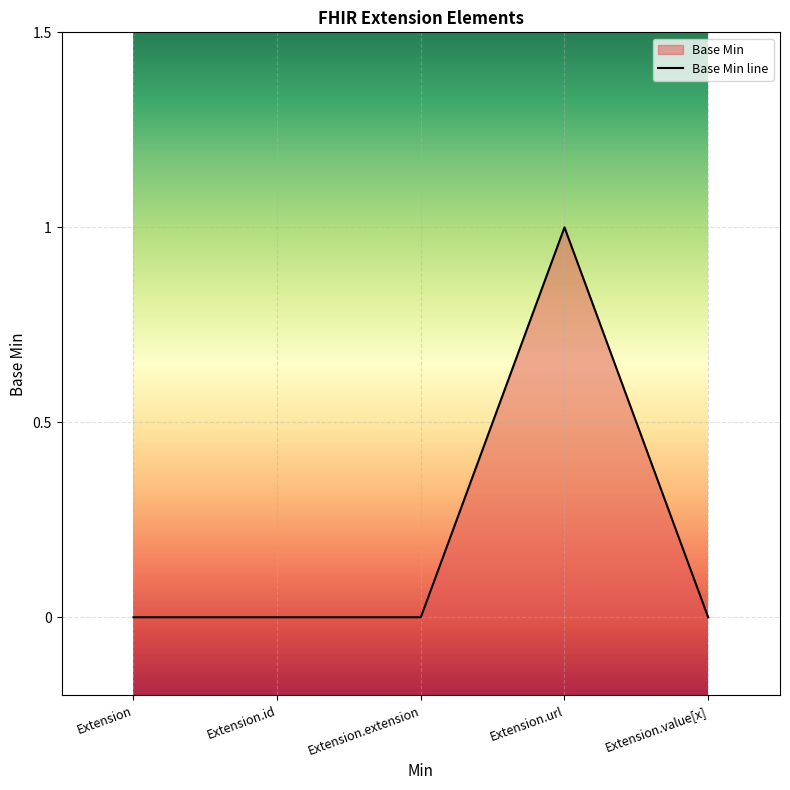

Where is the data nearest to the value 0?

Extension